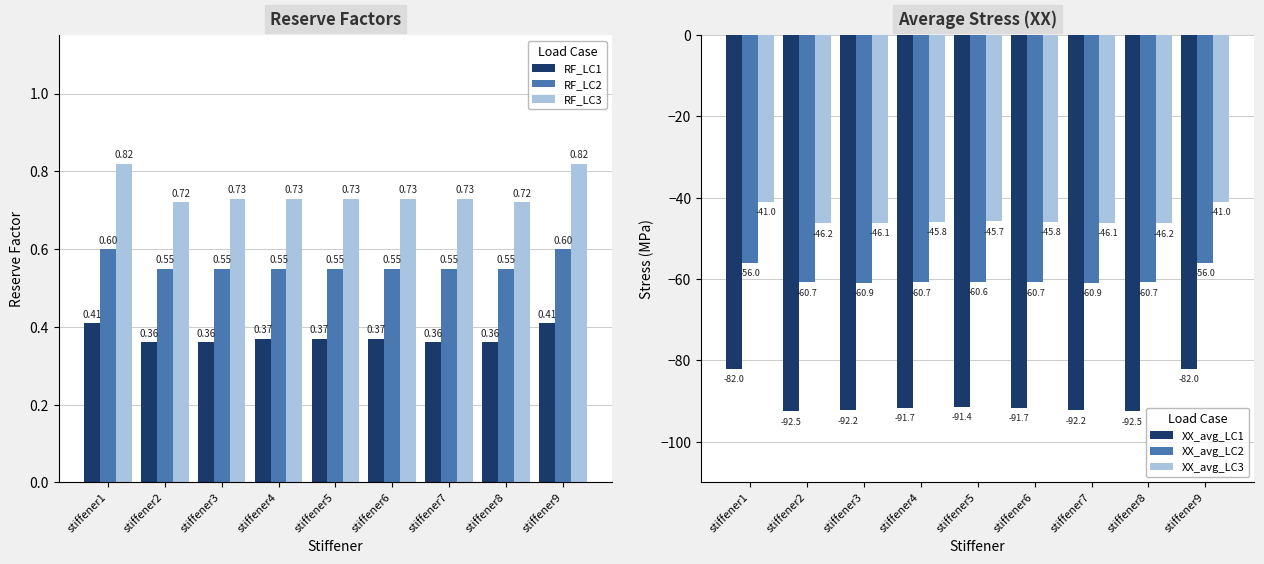

How many groups of bars are there?

9